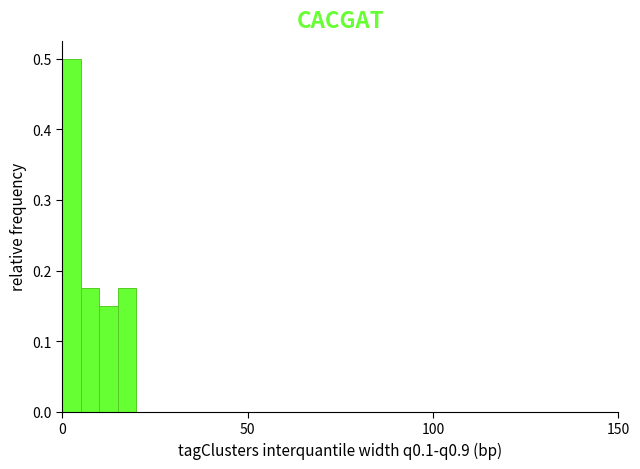

Around what value on the x-axis is the tallest bar? Give the approximate position of its centre, as read against the axis.

5